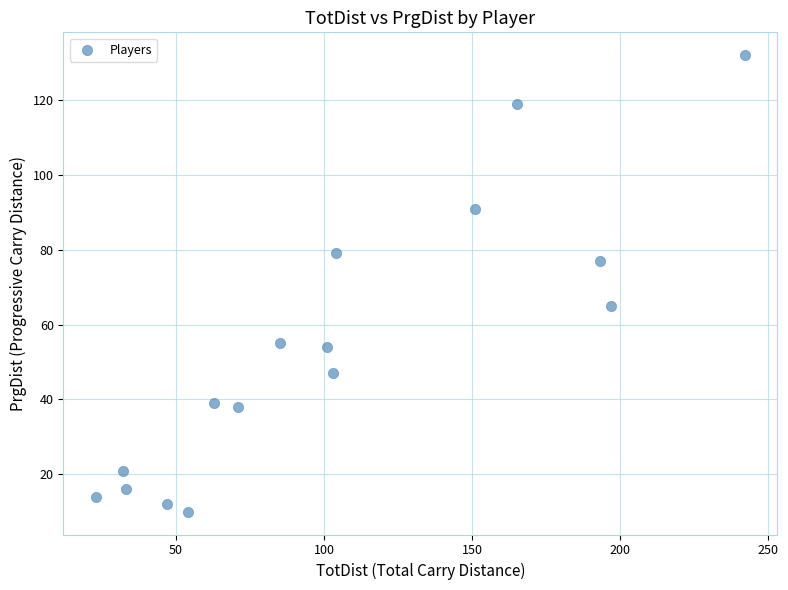

List the coordinates of all points as (X, Y) pairs, reading left to right.

(23, 14)  (32, 21)  (33, 16)  (47, 12)  (54, 10)  (63, 39)  (71, 38)  (85, 55)  (101, 54)  (103, 47)  (104, 79)  (151, 91)  (165, 119)  (193, 77)  (197, 65)  (242, 132)